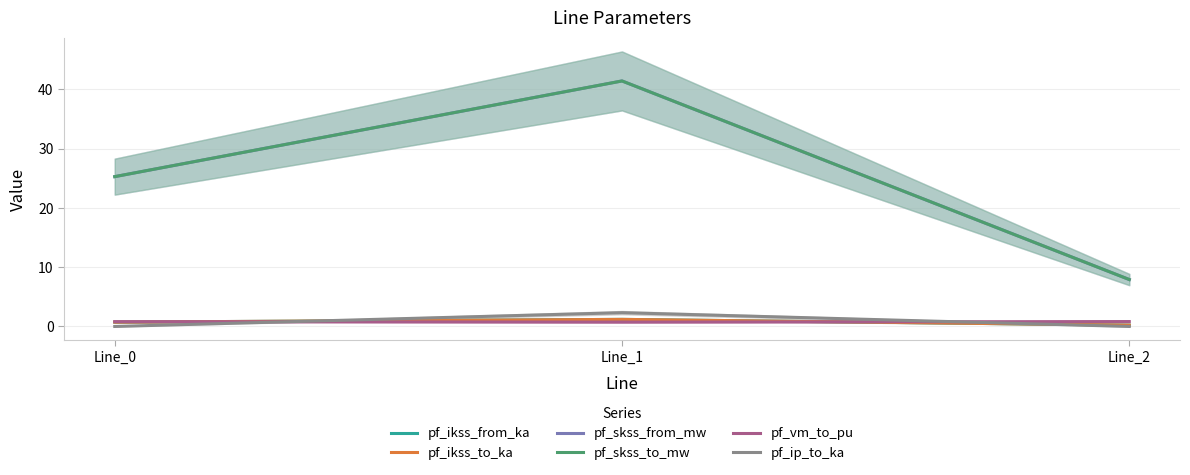

Between Line_0 and Line_1, which series saw the biggest shift?

pf_skss_from_mw